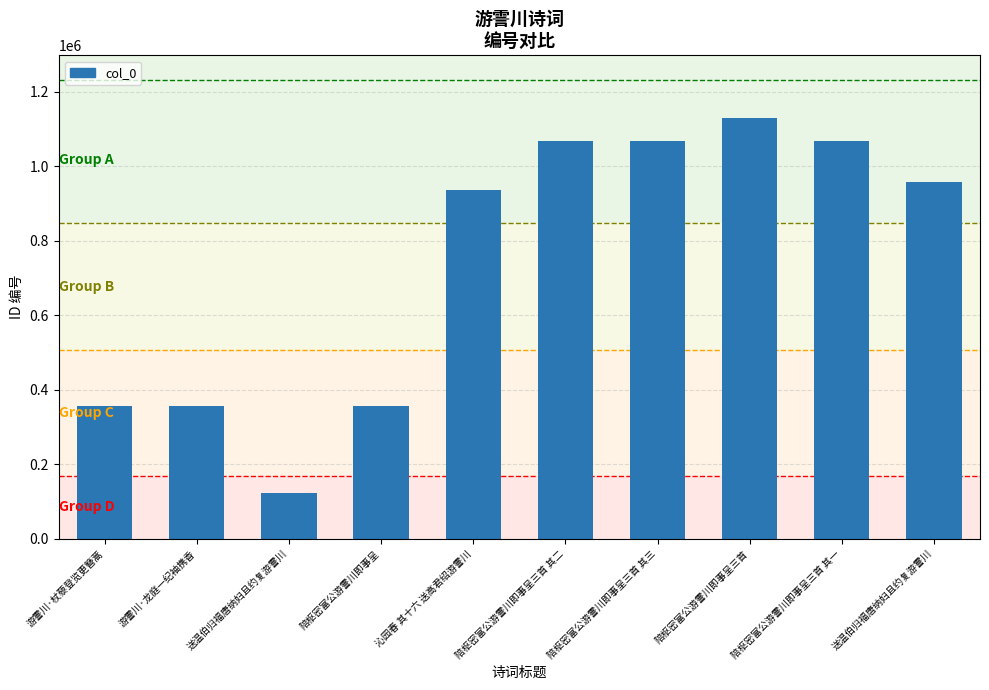

How many distinct data groups are displayed?

1